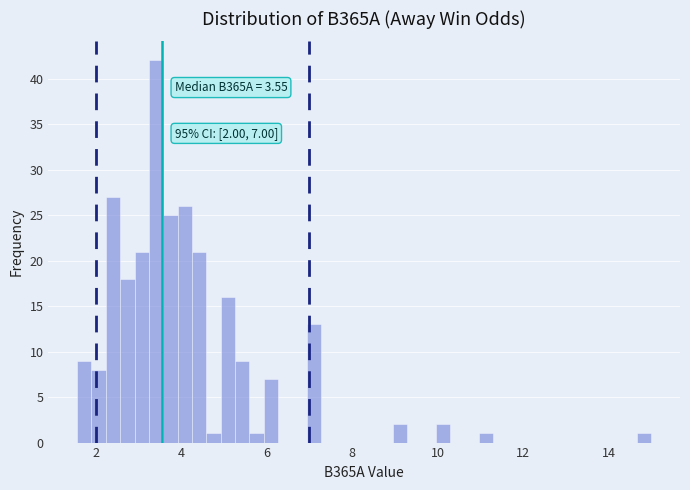

Around what value on the x-axis is the tallest bar? Give the approximate position of its centre, as read against the axis.

3.4